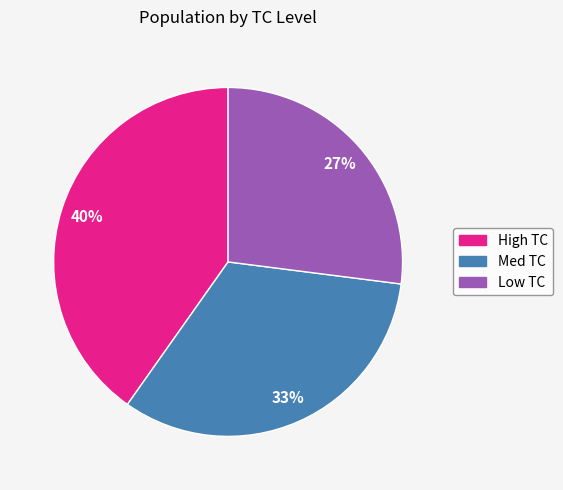

True or false: Med TC accounts for 33% of the total.

True